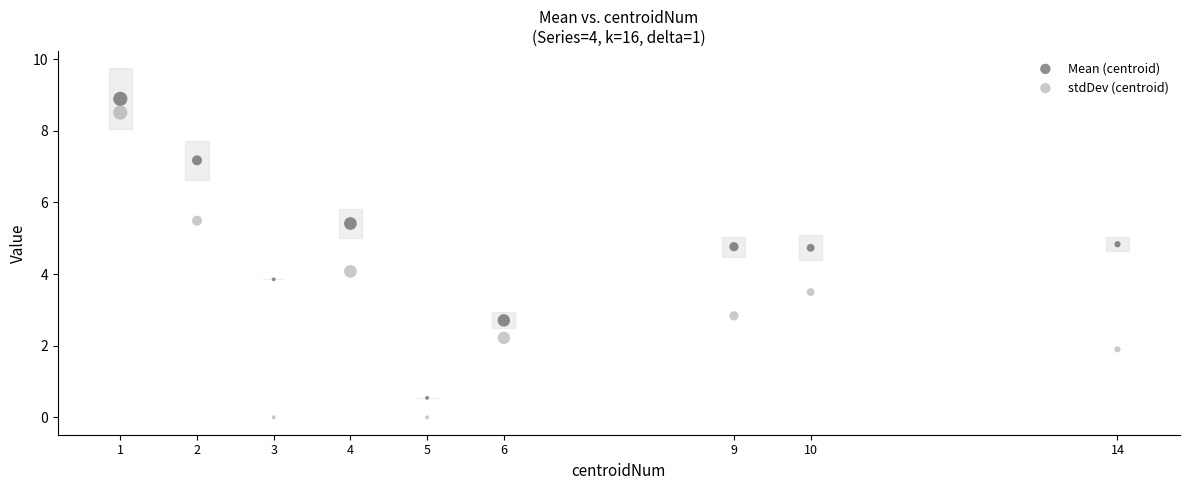

Which series has the largest Y range (max minus min)?

stdDev (centroid)